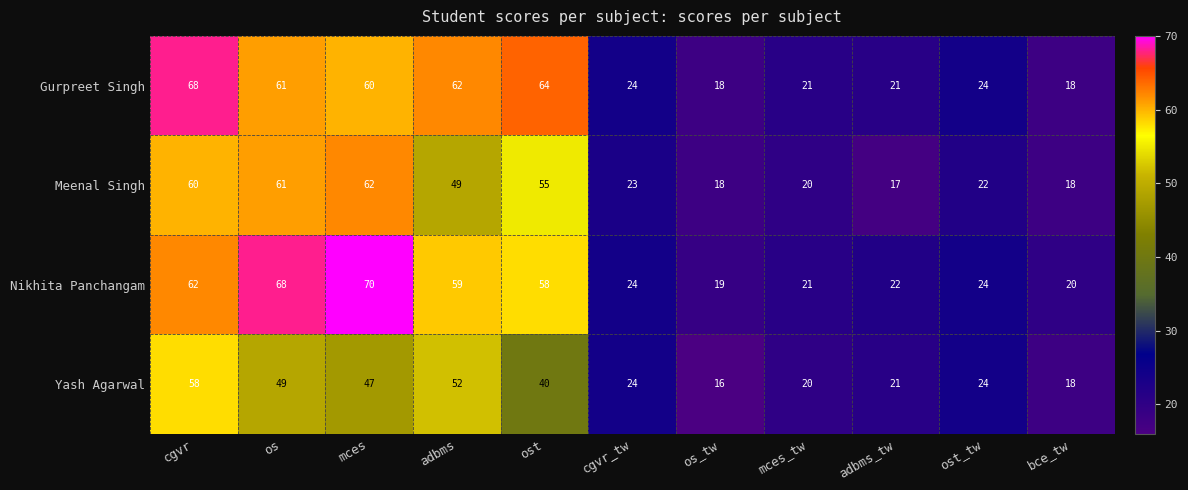

At which label does Yash Agarwal first exceed 24?

cgvr